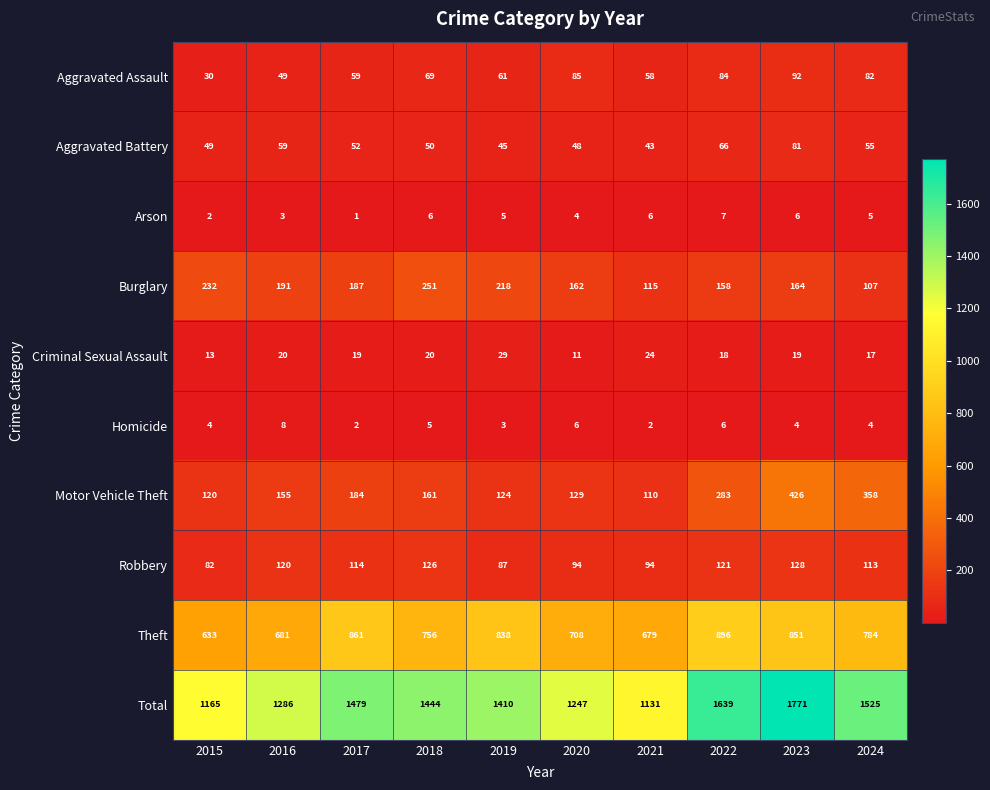

What is the maximum value for Criminal Sexual Assault?

29